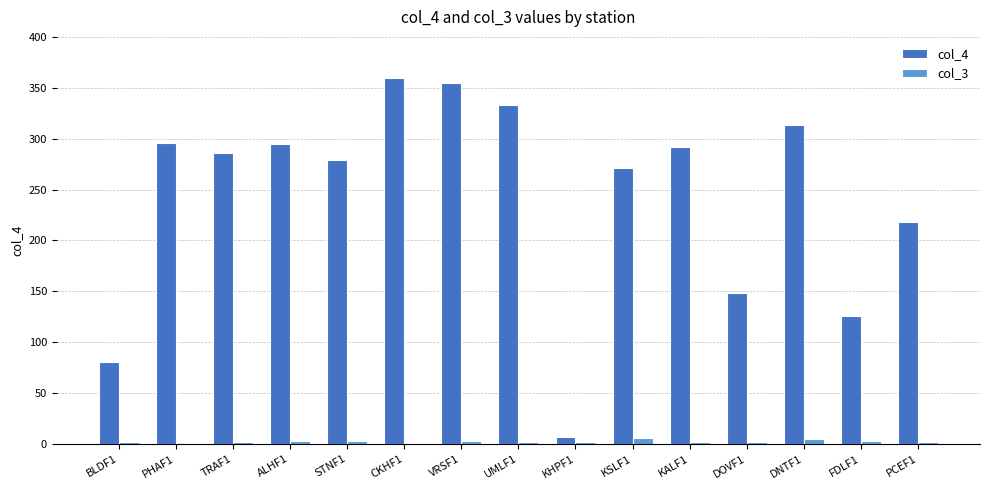

What is the highest value of the col_4 series?

359.9